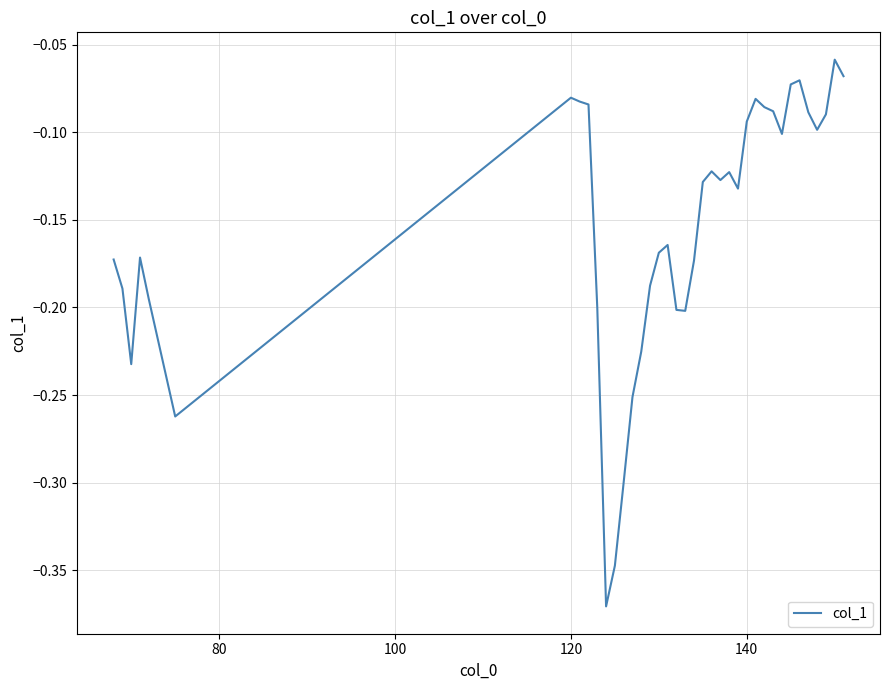

What is the difference between the maximum and minimum values?

0.3